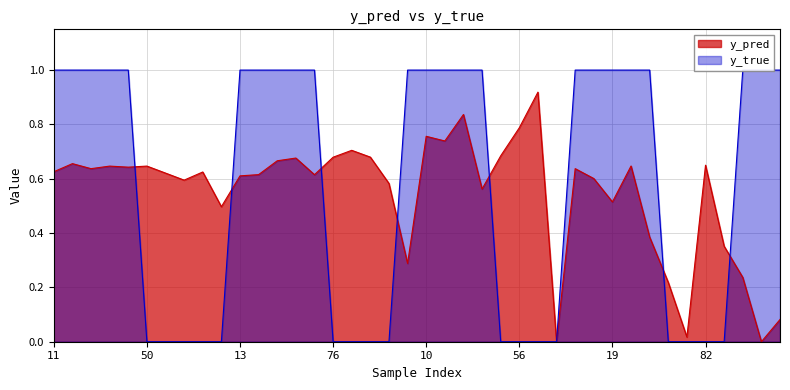

Which series has the widest spread of values?

y_true